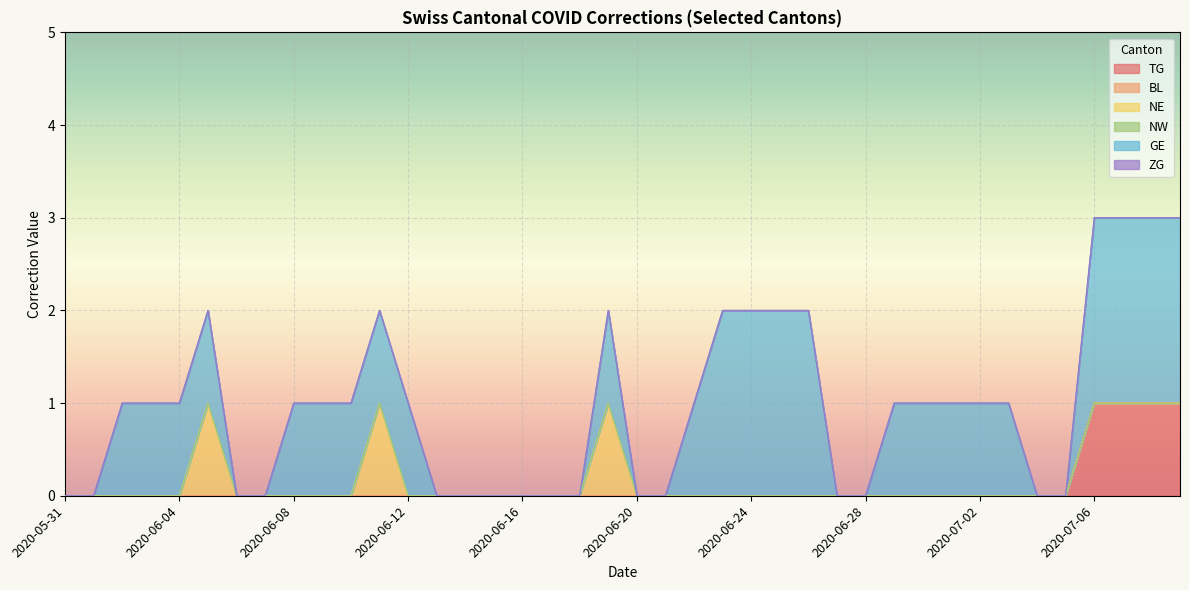

Which has a higher value, 2020-06-20 or 2020-06-08?

2020-06-20